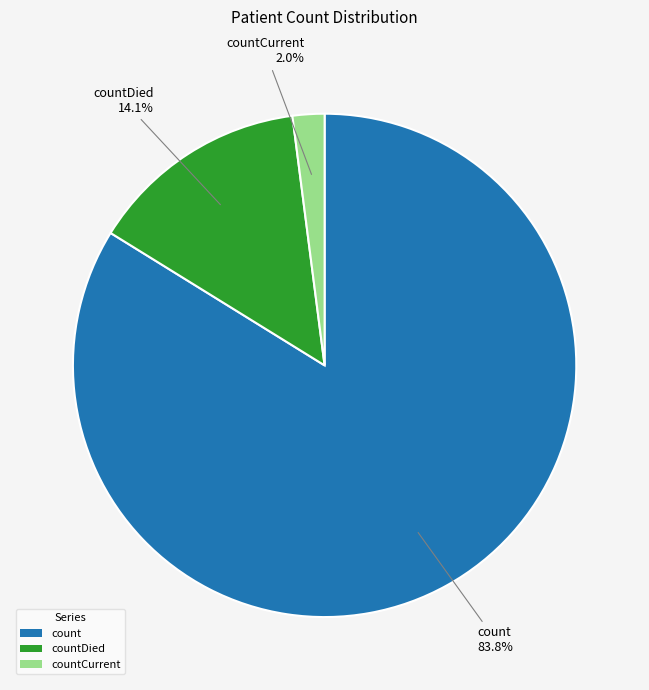

Which has a higher value, count or countCurrent?

count